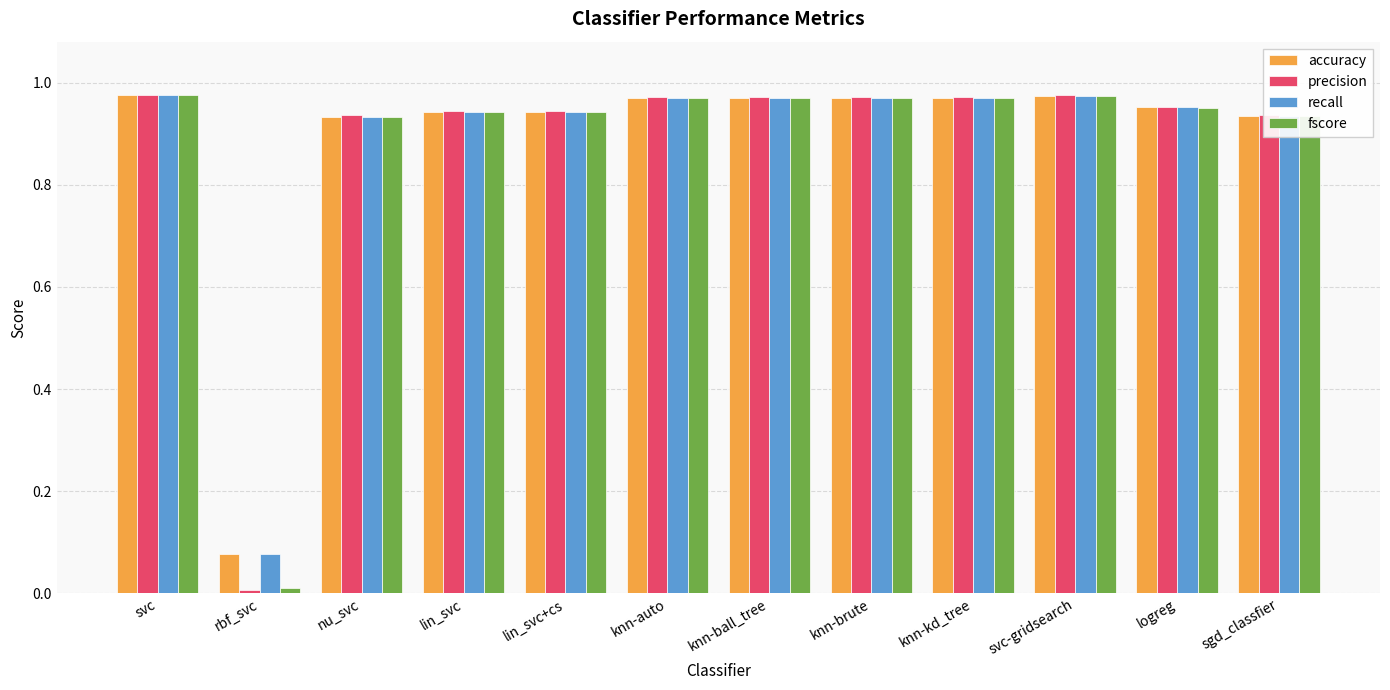

The value of fscore at svc-gridsearch is 0.2. True or false?

False